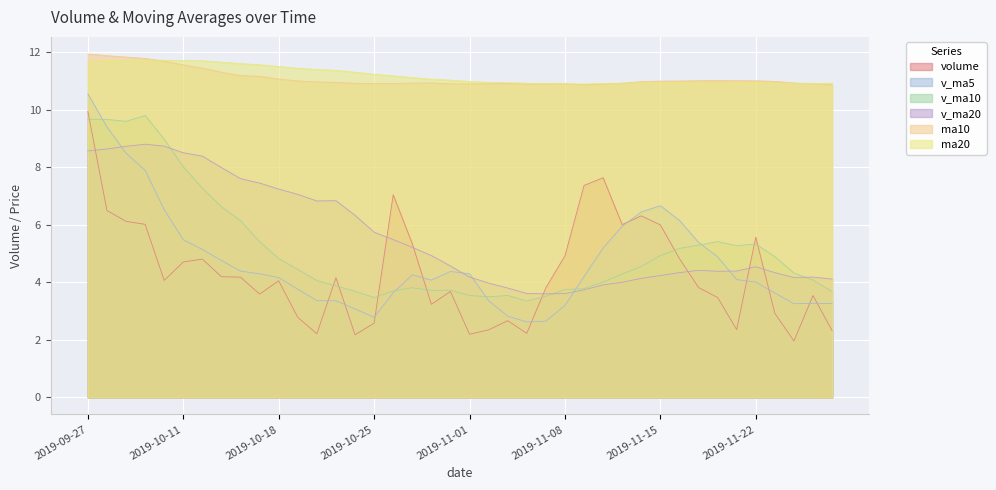

At which category is the sum across all series the highest?

2019-09-27